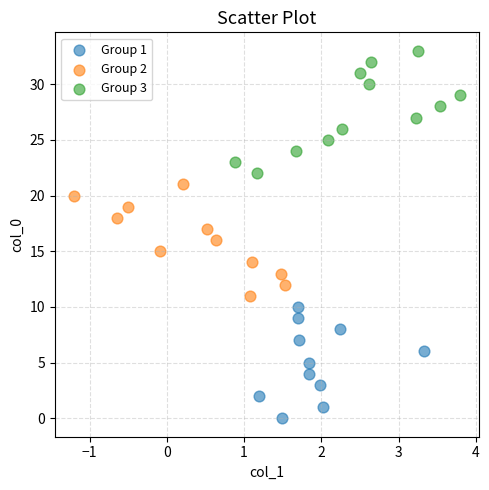

Which series has the largest Y range (max minus min)?

Group 3